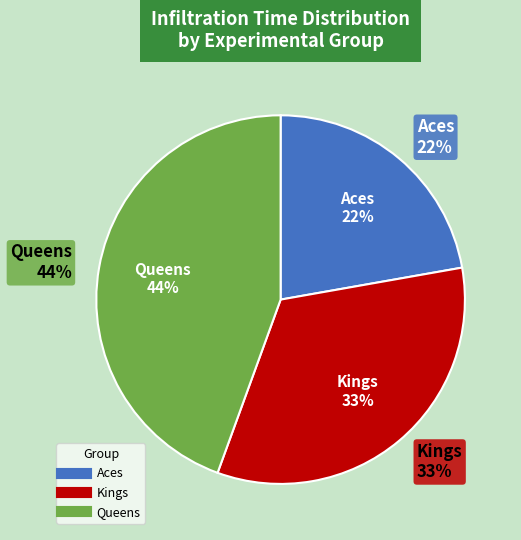

Which category has the biggest portion of the pie?

Queens